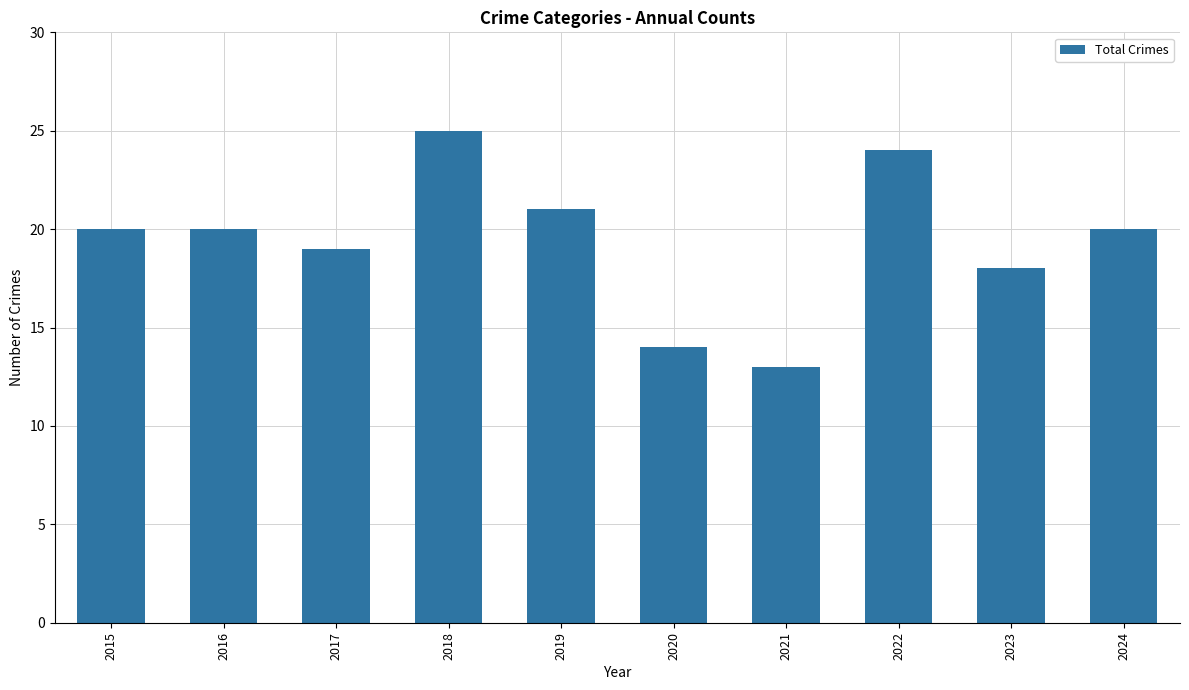

What is the sum of all values?

194